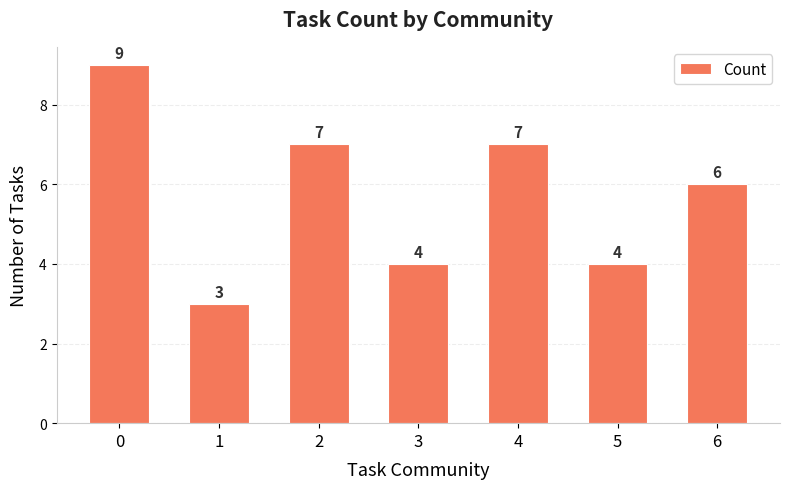

What is the change in value from 3 to 6?

+2